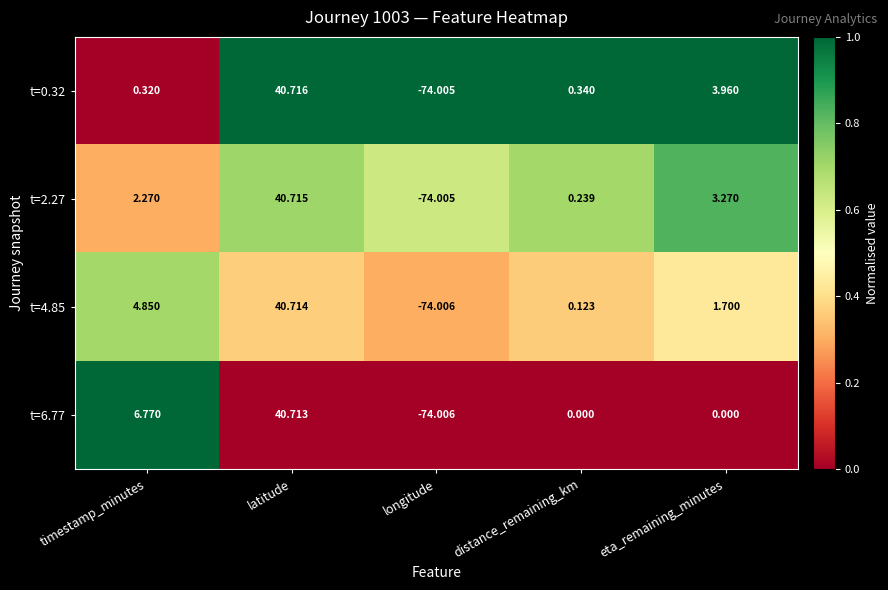

List the series in order of their peak value, highest first.

t=0.32, t=2.27, t=4.85, t=6.77